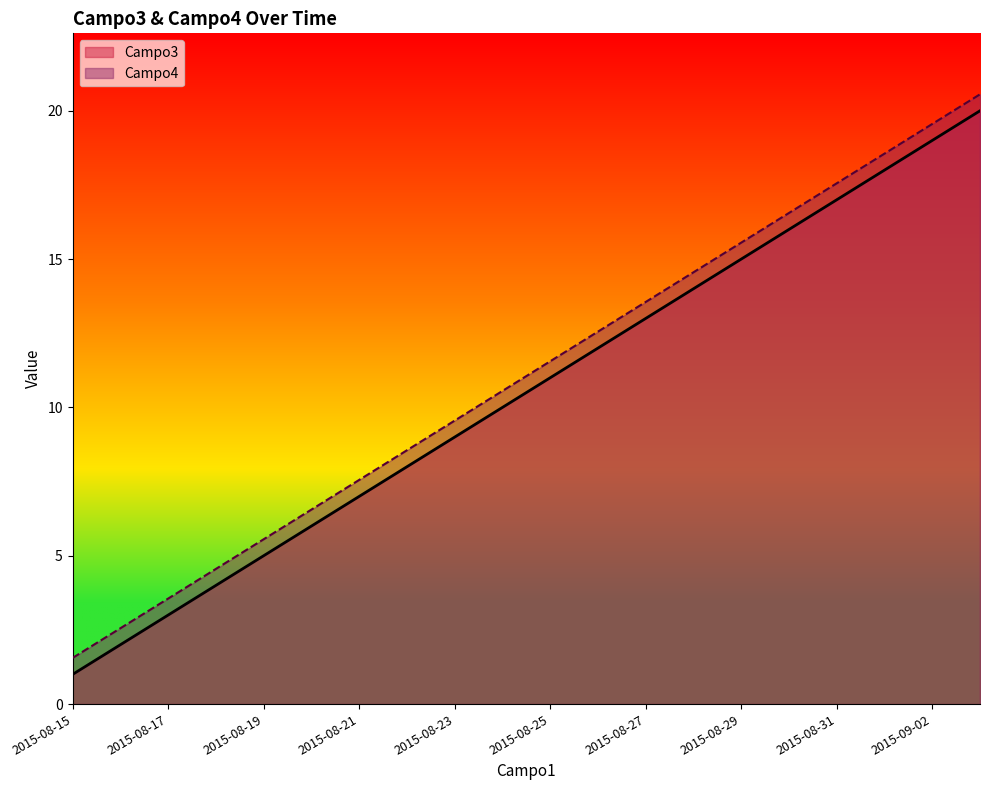

Rank the series by their maximum value, from highest to lowest.

Campo4, Campo3